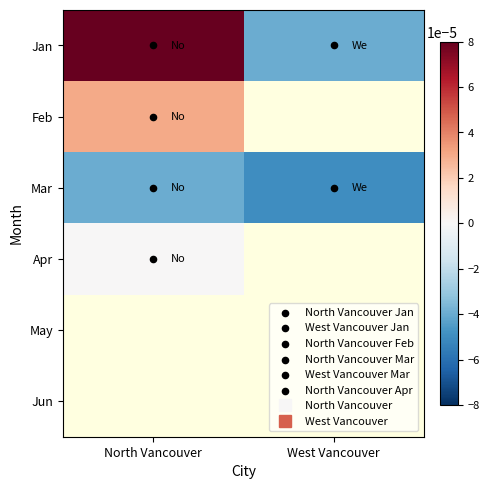

True or false: Jan has a value of -0.0 at West Vancouver.

True